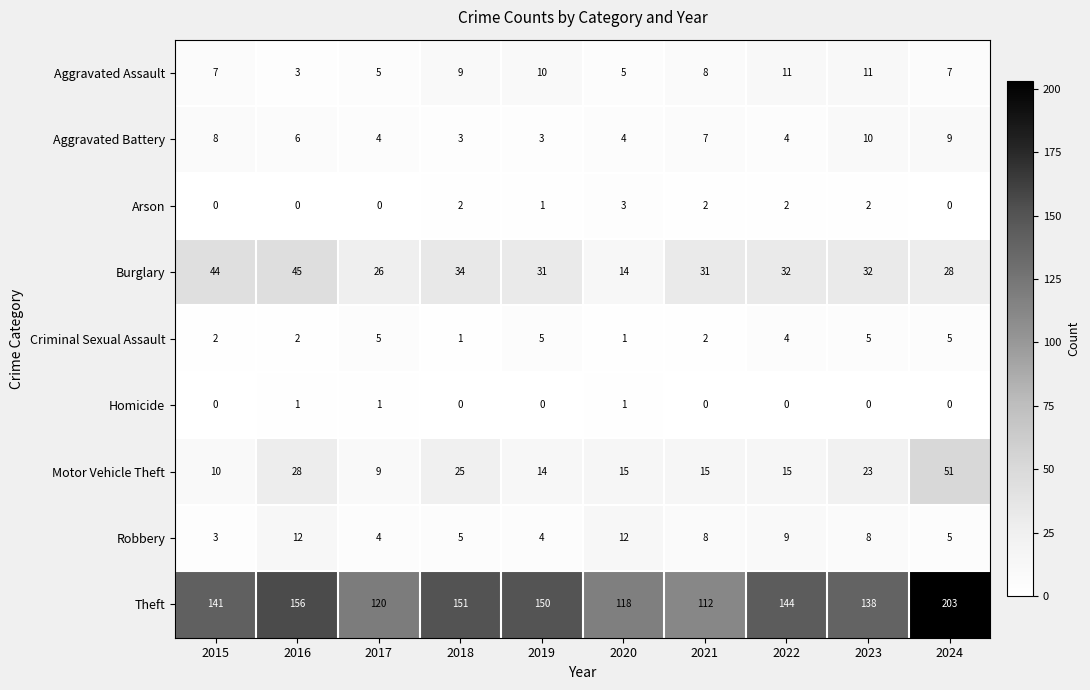

The Aggravated Battery series shows 4 at 2019. True or false?

False